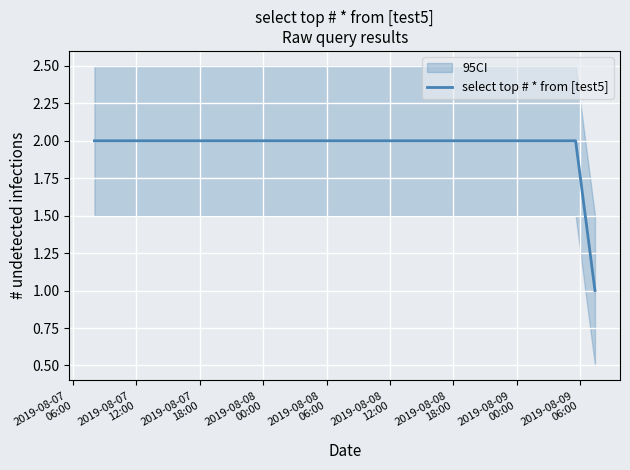

Is it true that the value at 2019-08-07
12:00 is 2?

True